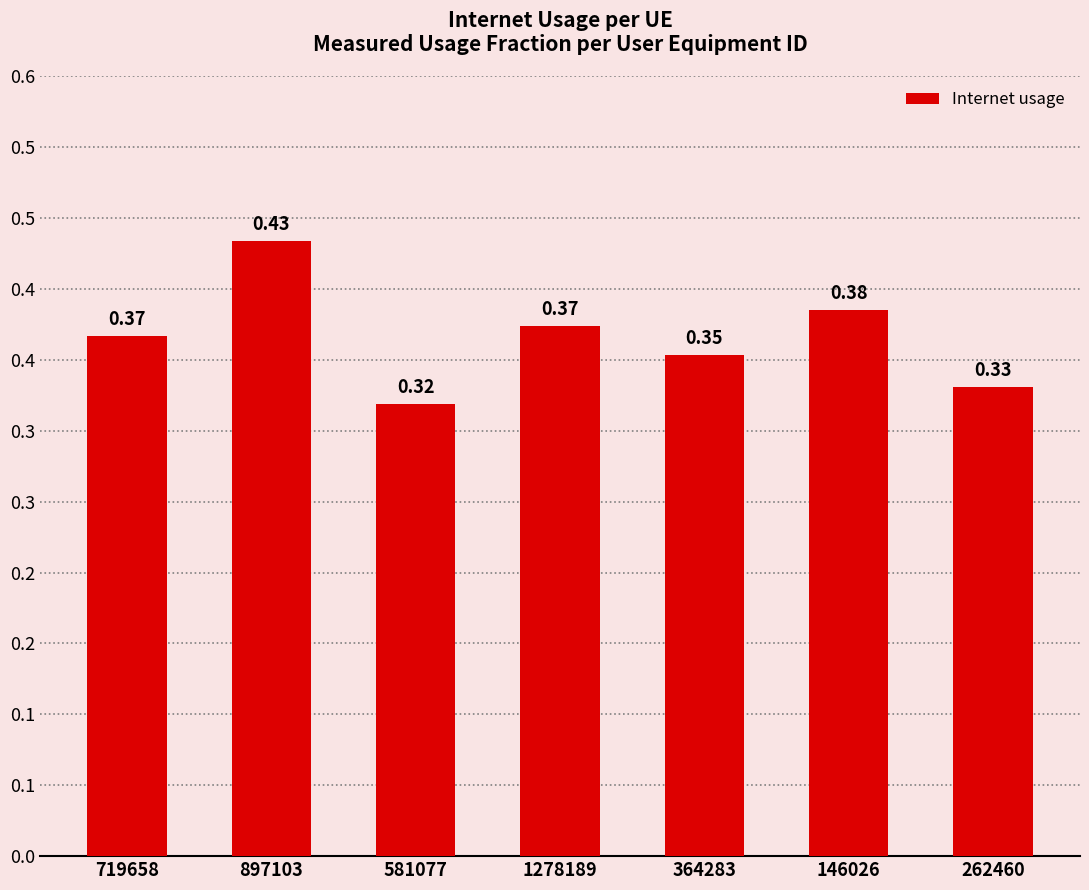

What is the difference between the maximum and second lowest values?

0.1